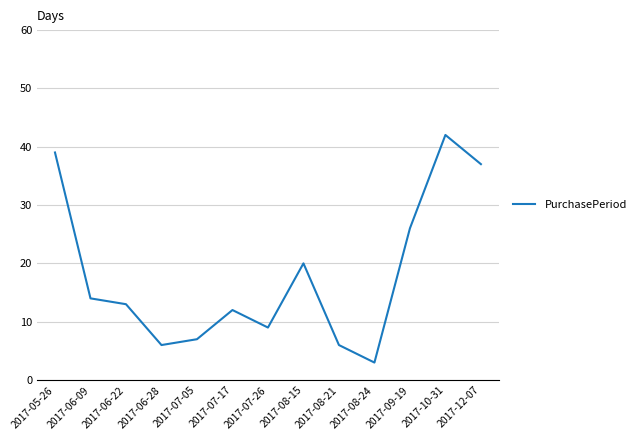

At which category does the data reach its first local peak?

2017-07-17